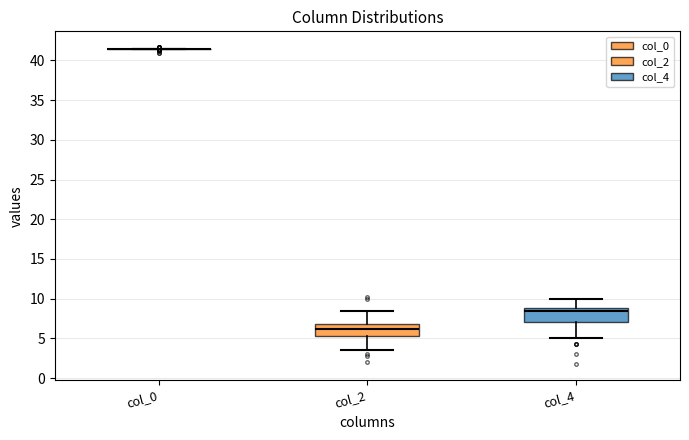

Reading left to right, read every box against the y-axis: the position of its median line, the range the box covers, and the ends of its whiskers. The values are not printed on the chart, so give them approximately, as read against the axis.

col_0: box collapsed to a line at 41.5, whiskers 41.5 to 41.5
col_2: median 6.0, box 5.5 to 7.0, whiskers 3.5 to 8.5
col_4: median 8.5, box 7.0 to 9.0, whiskers 5.0 to 10.0